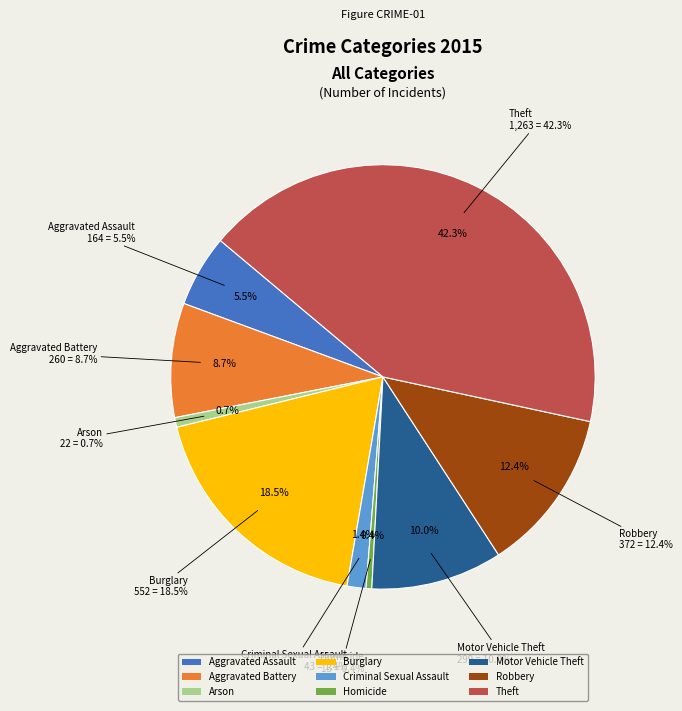

To the nearest percent, what is the difference between the largest and smallest slice percentages?

42%